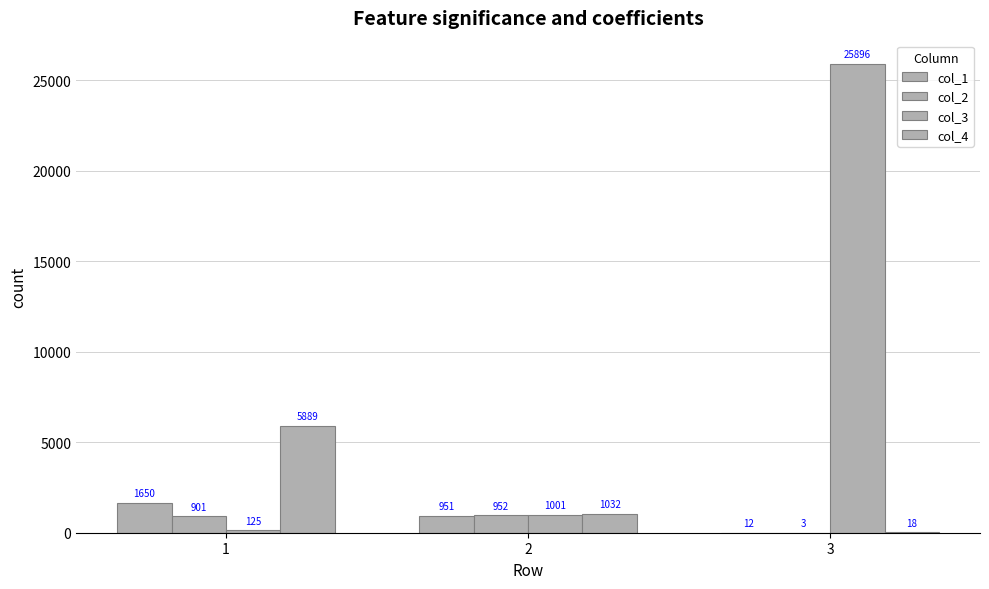

How many data points does each series have?

3